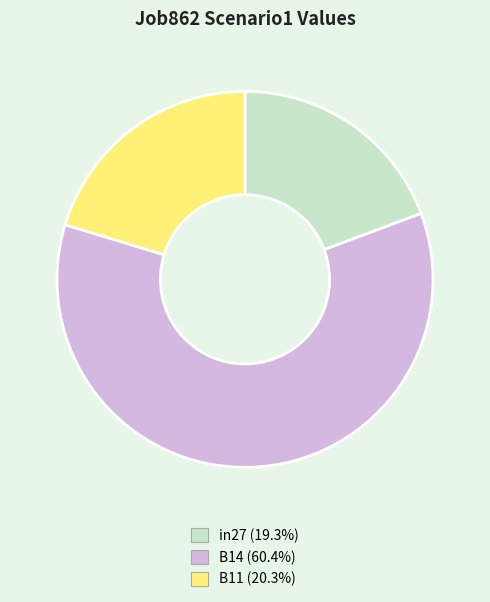

Is the sum of in27 and B11 greater than half?

No